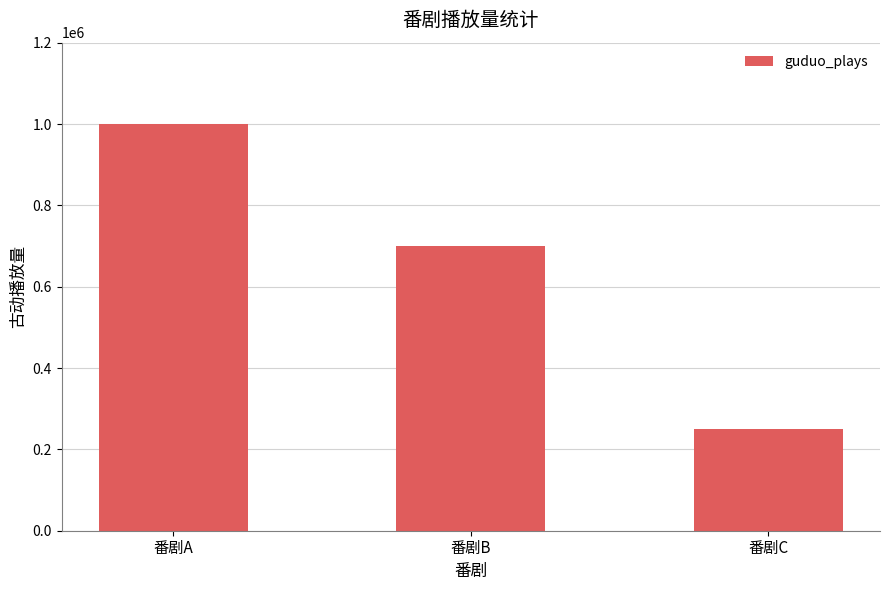

What is the value of the 2nd bar from the left?

700000